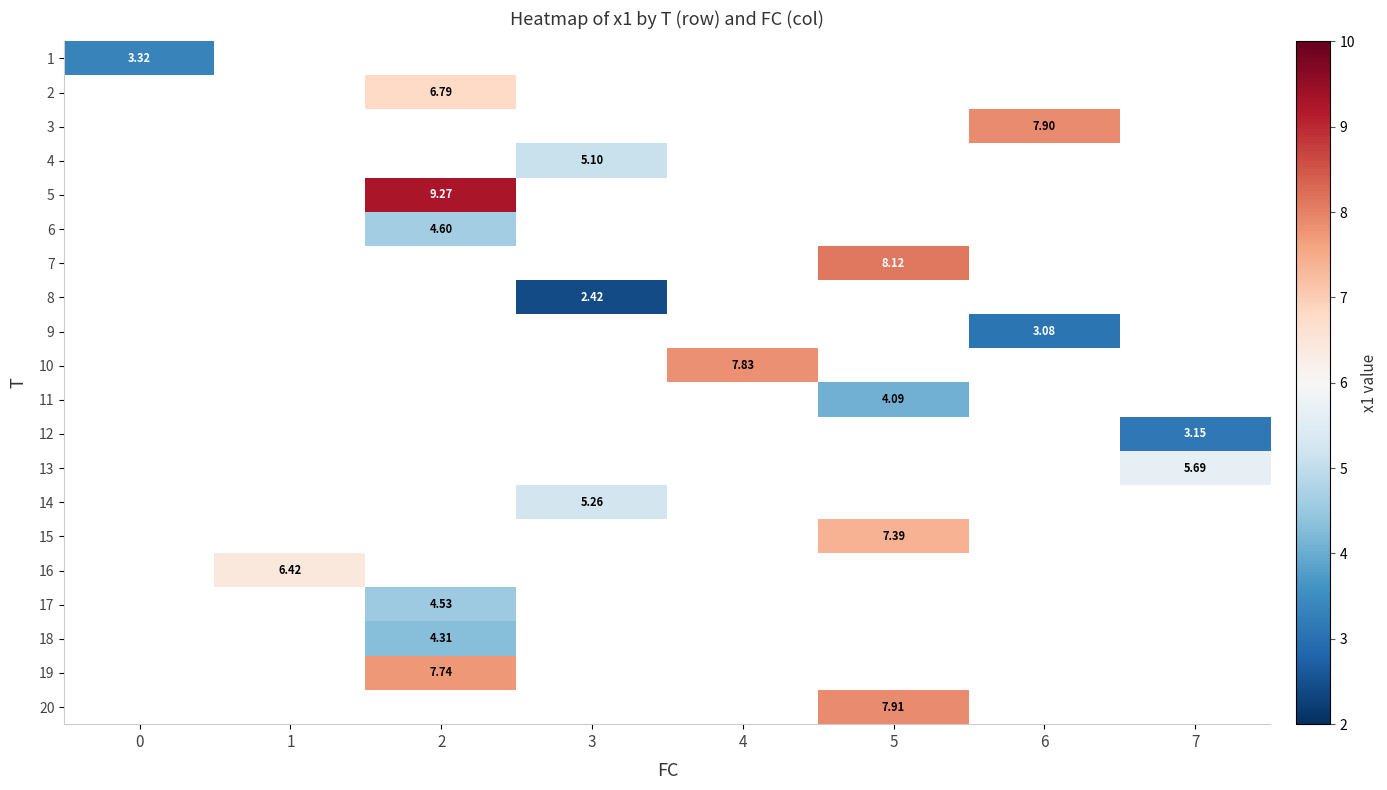

Count the number of categories in the chart.

8